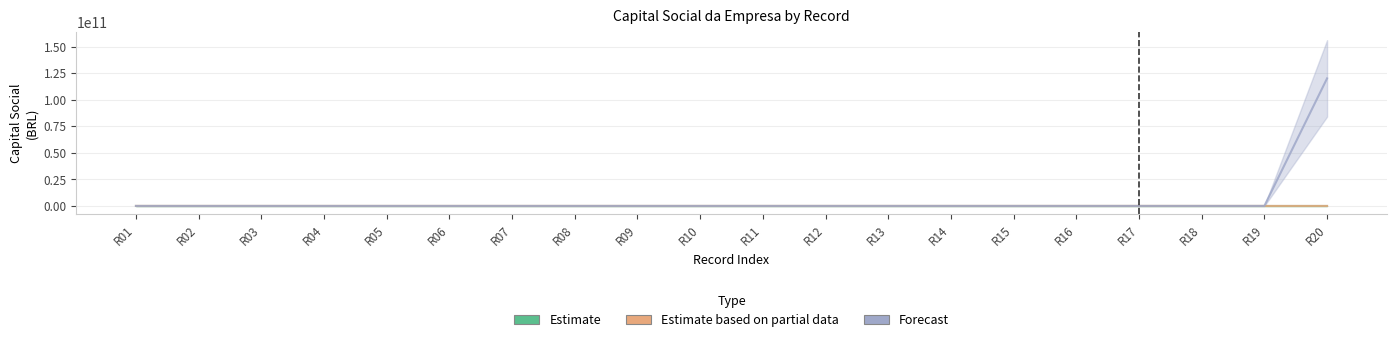

Is it true that Estimate equals -23169 at R04?

False